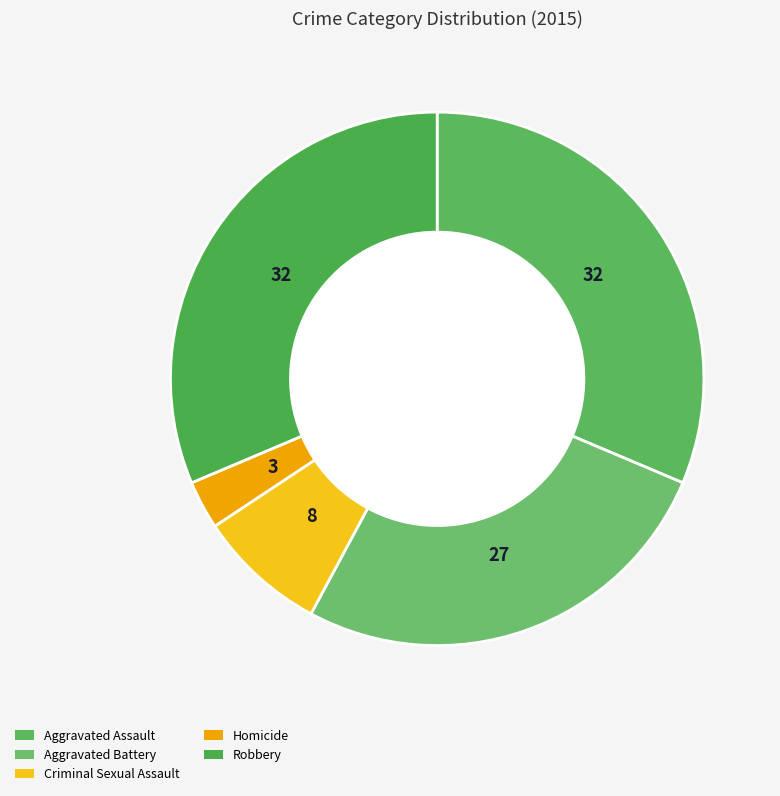

Does Homicide represent more than half of the total?

No